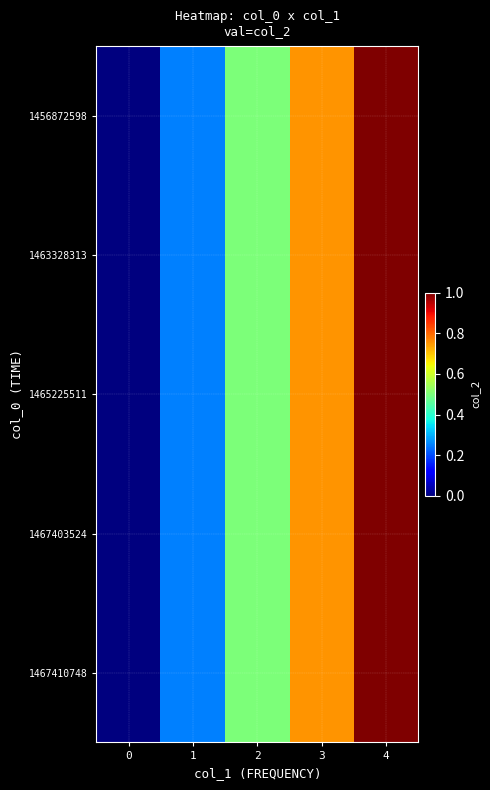

Which has a higher value, 3 or 0?

3